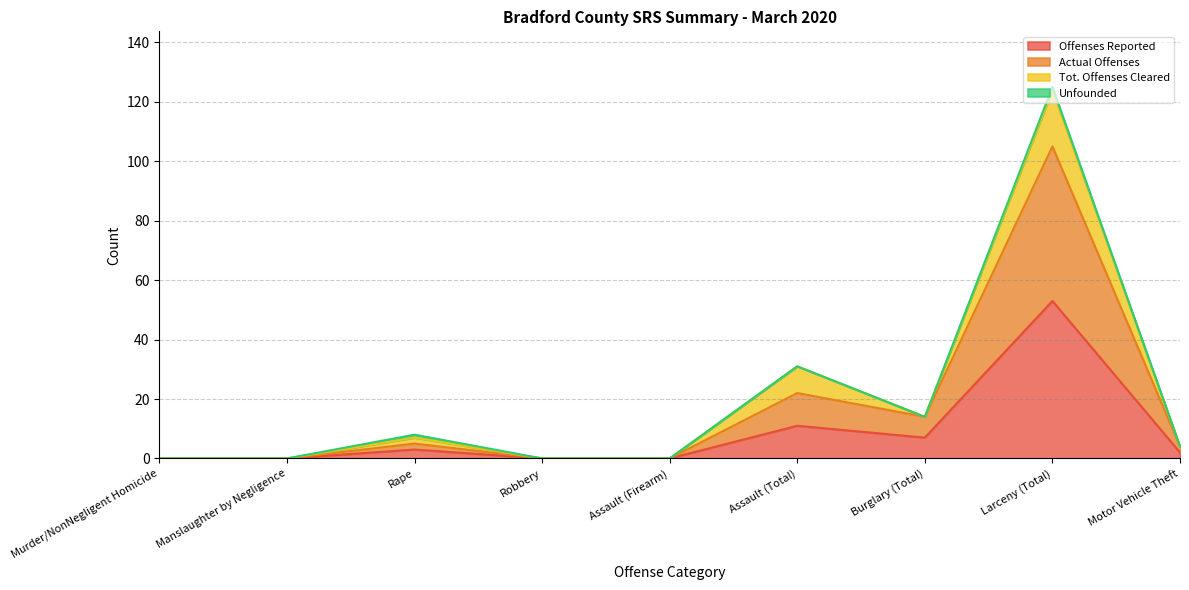

List the labels in order of Actual Offenses value, smallest first.

Murder/NonNegligent Homicide, Manslaughter by Negligence, Robbery, Assault (Firearm), Motor Vehicle Theft, Rape, Burglary (Total), Assault (Total), Larceny (Total)